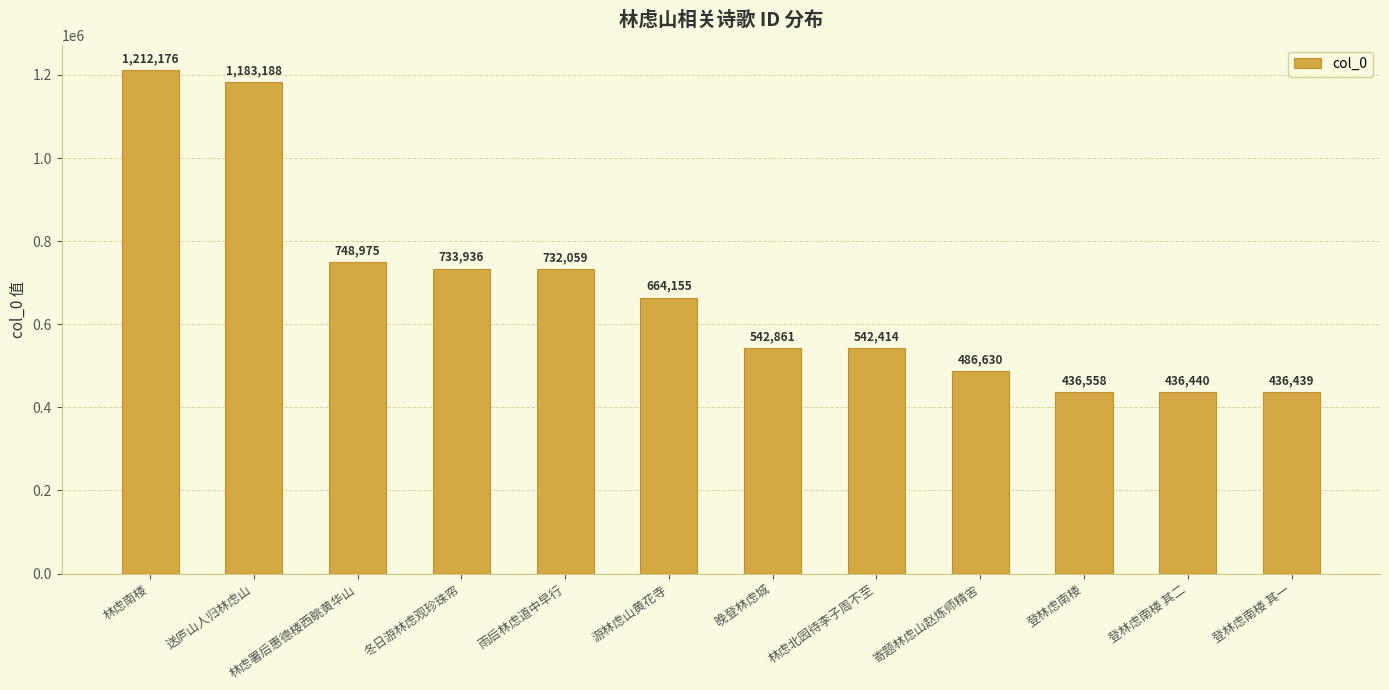

What is the ratio of the value at 林虑署后惠德楼西眺黄华山 to the value at 游林虑山黄花寺?

1.1